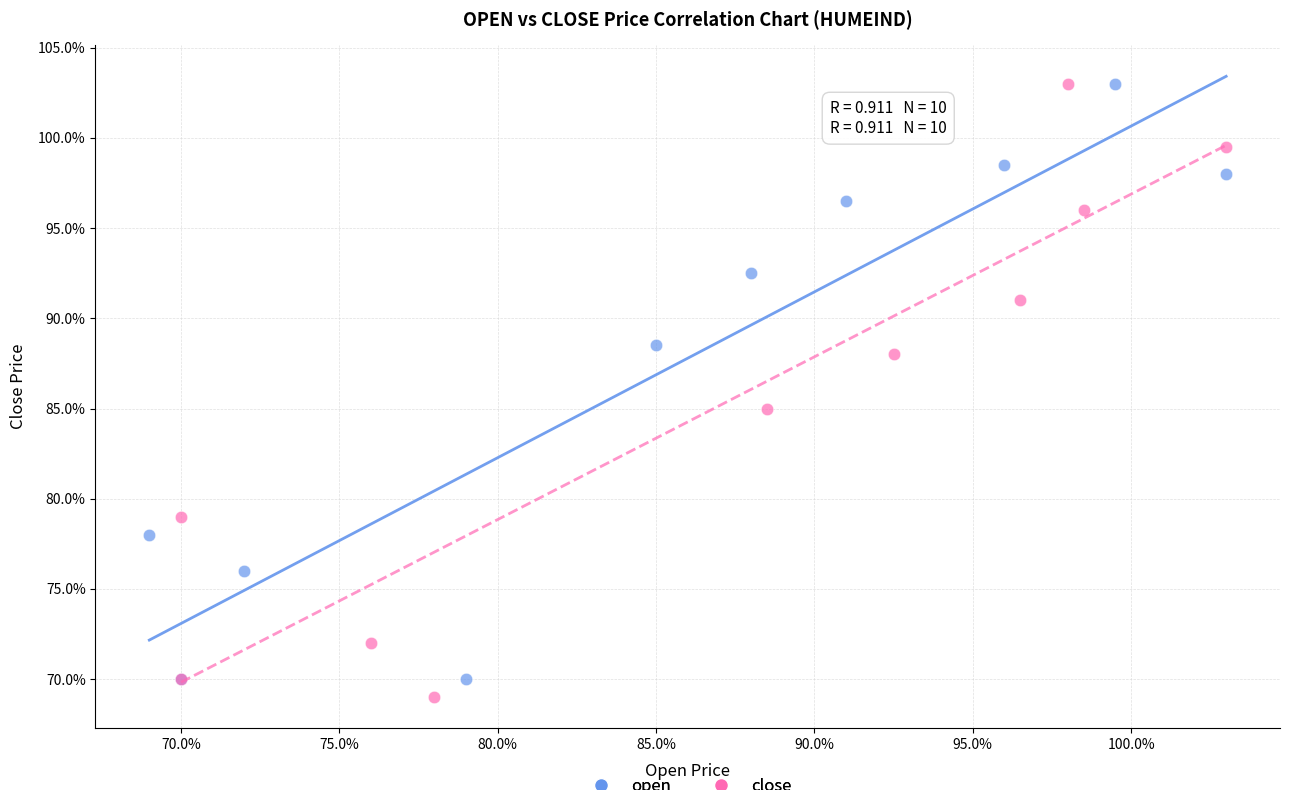

What are all the series names shown in the legend?

open, close